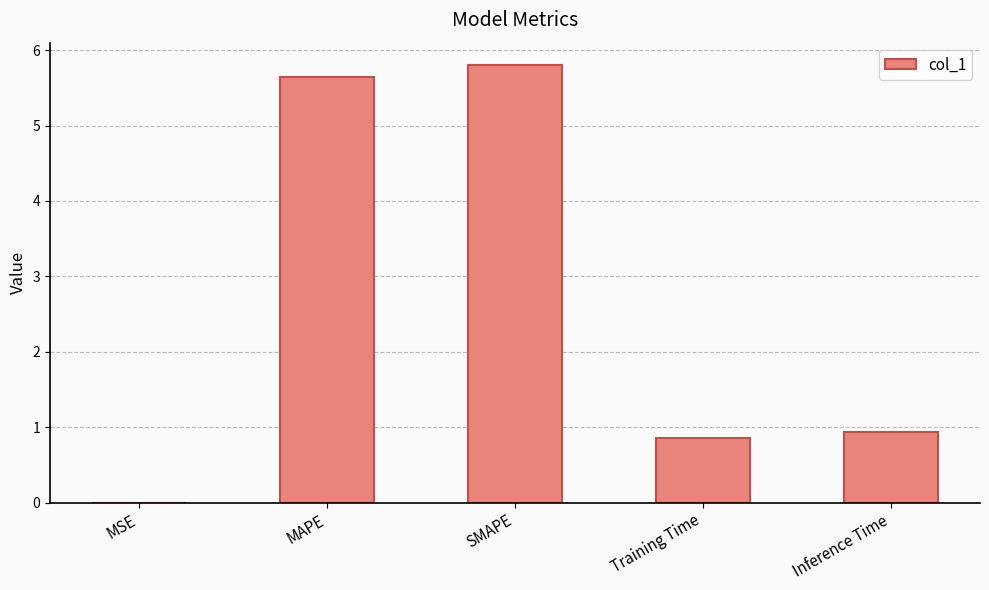

The value at SMAPE is 5.8. True or false?

True